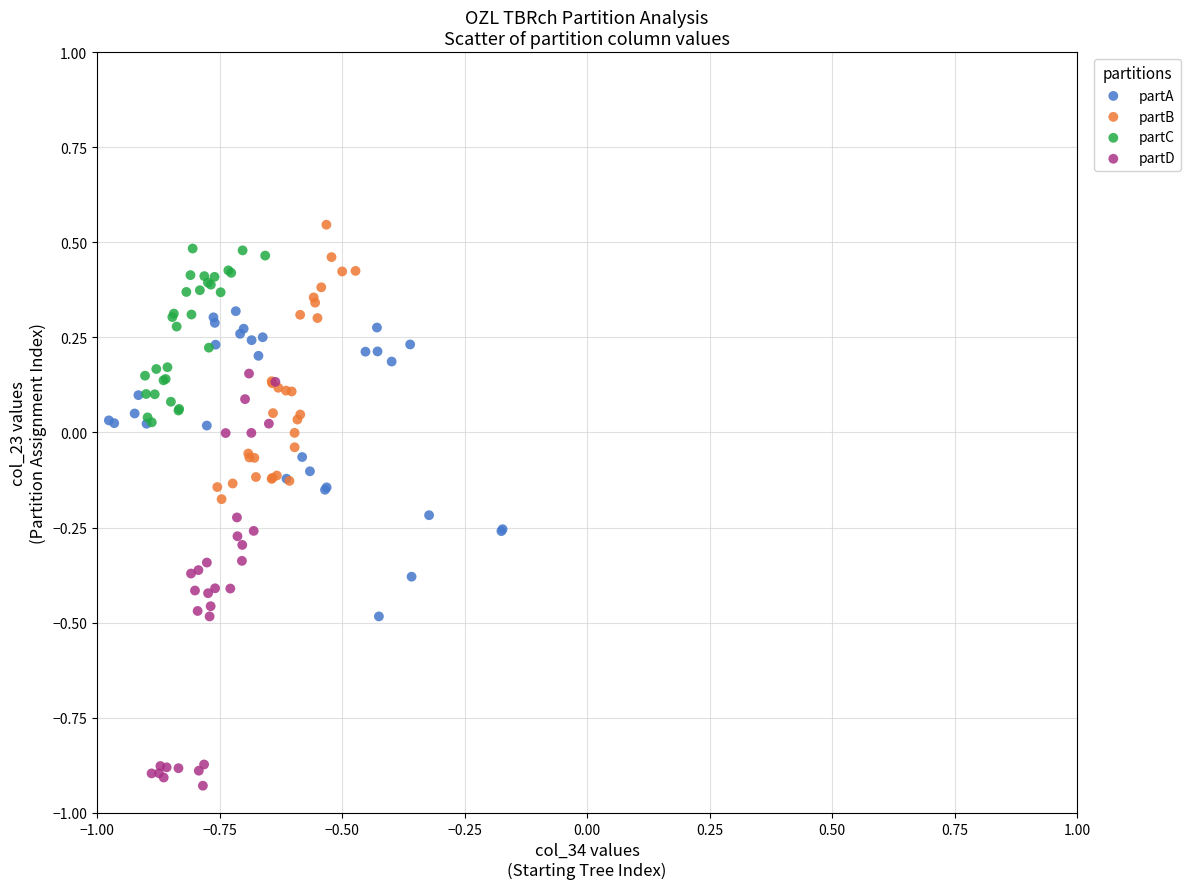

What are all the series names shown in the legend?

partA, partB, partC, partD